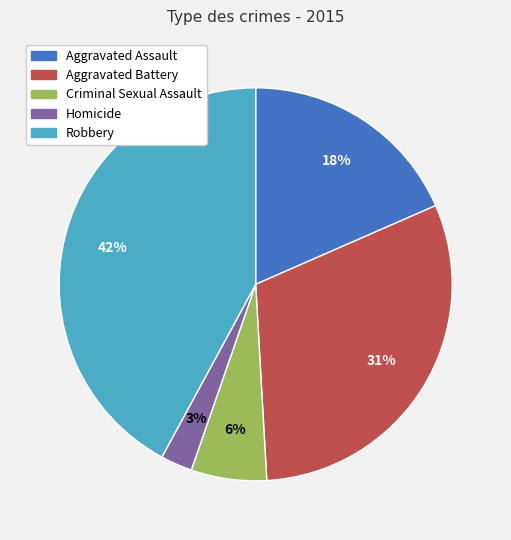

To the nearest percent, what portion does Criminal Sexual Assault represent?

6%